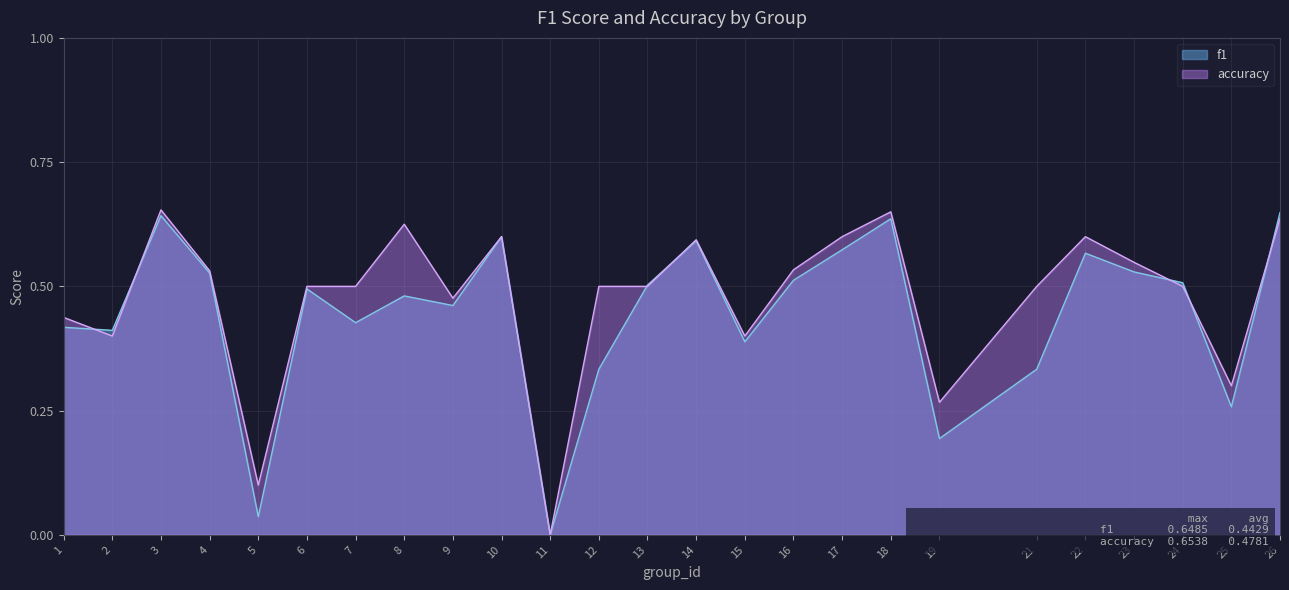

What is the value of the f1 point at the 16th from the left?

0.5